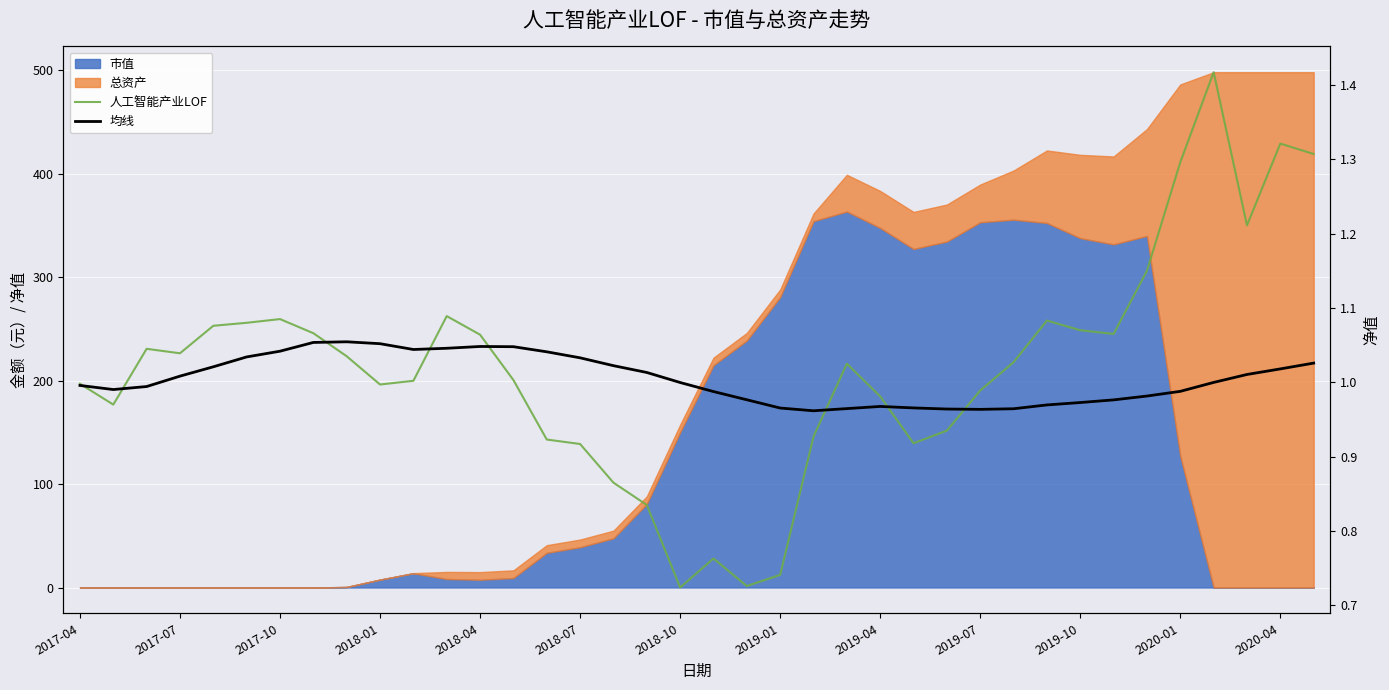

What is the difference between the maximum and minimum values in the 人工智能产业LOF series?

0.7